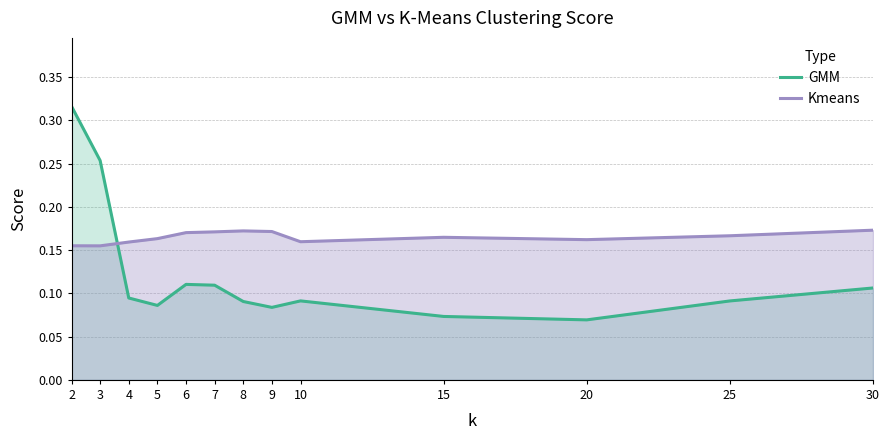

True or false: GMM has more than 0 interior local peaks.

True